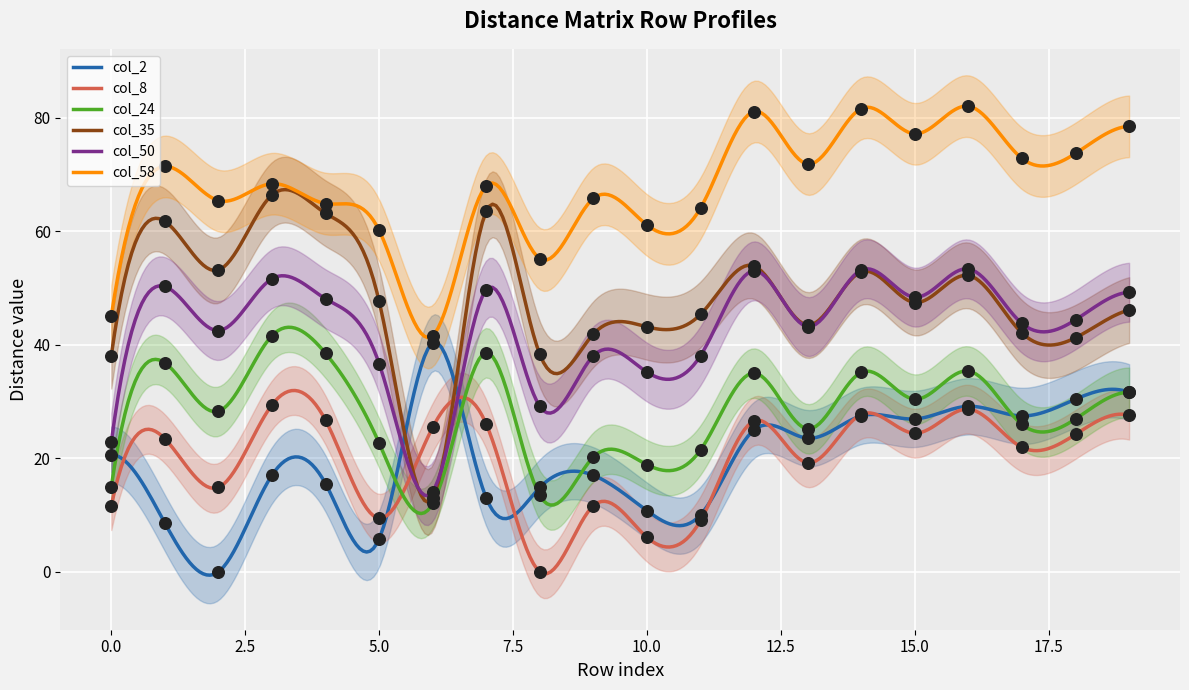

Which series reaches the maximum Y coordinate?

col_58